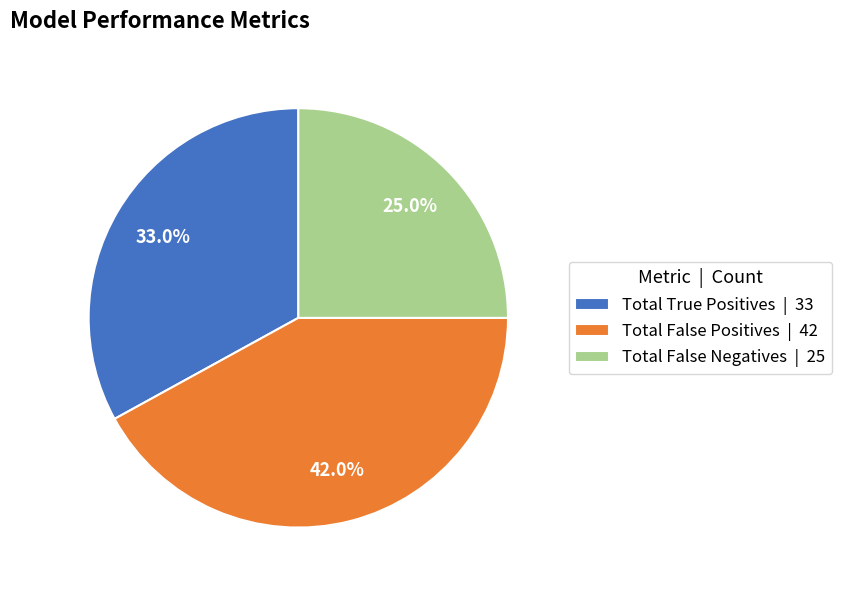

Approximately how many times larger is the value at Total False Negatives compared to Total True Positives?

0.8